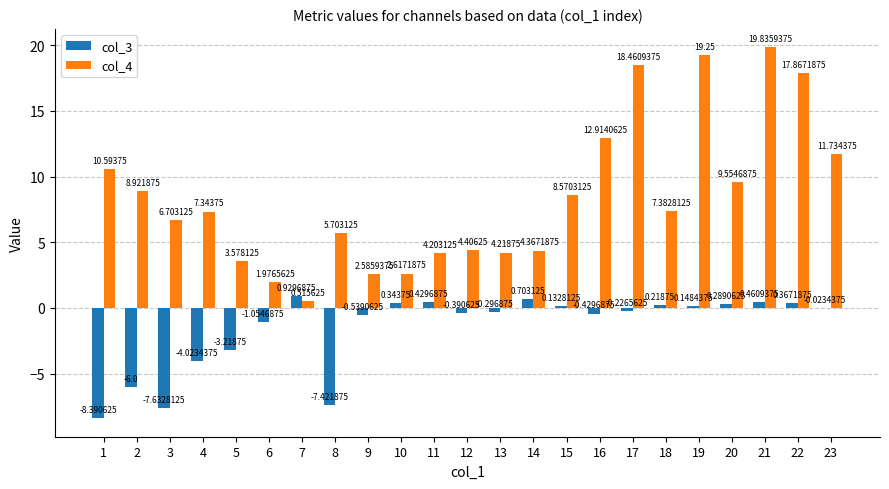

How many groups of bars are there?

23